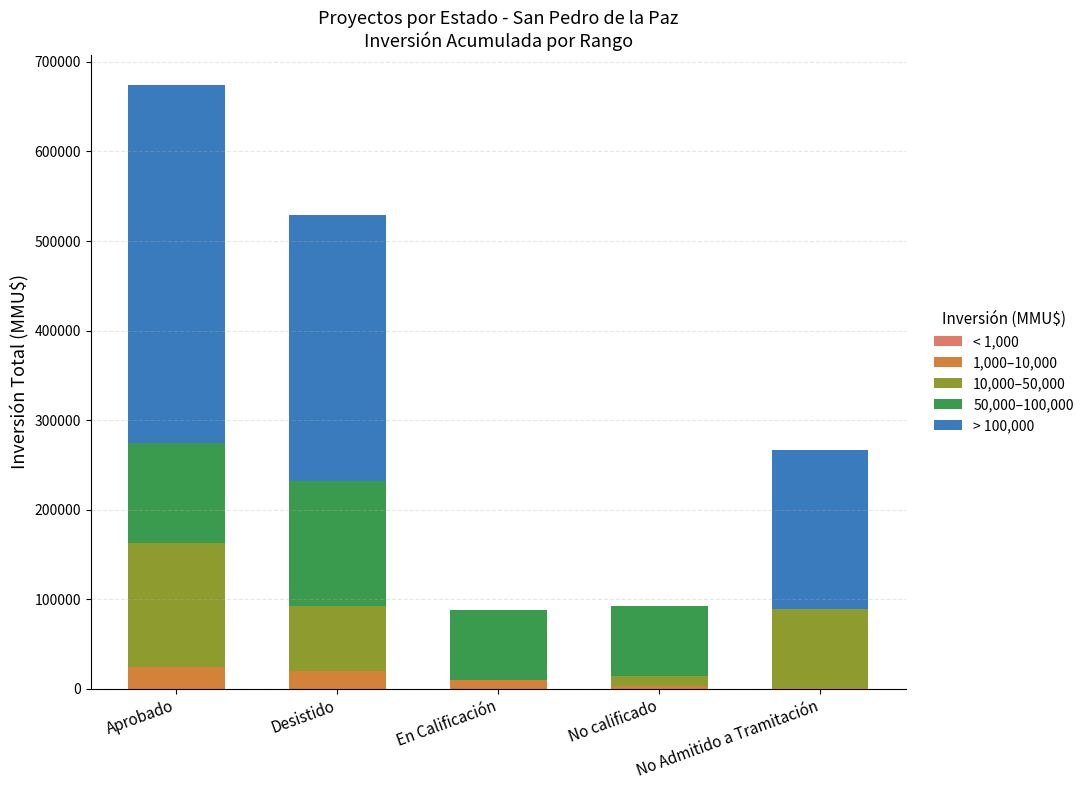

At which category is the sum across all series the highest?

Aprobado